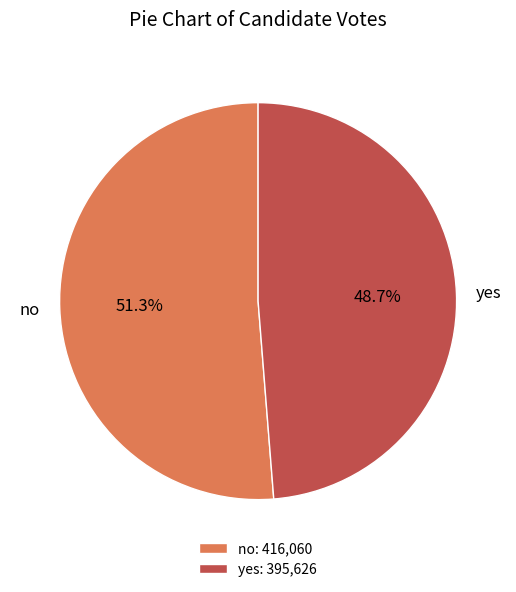

To the nearest percent, what is the difference between the yes and no slice percentages?

3%